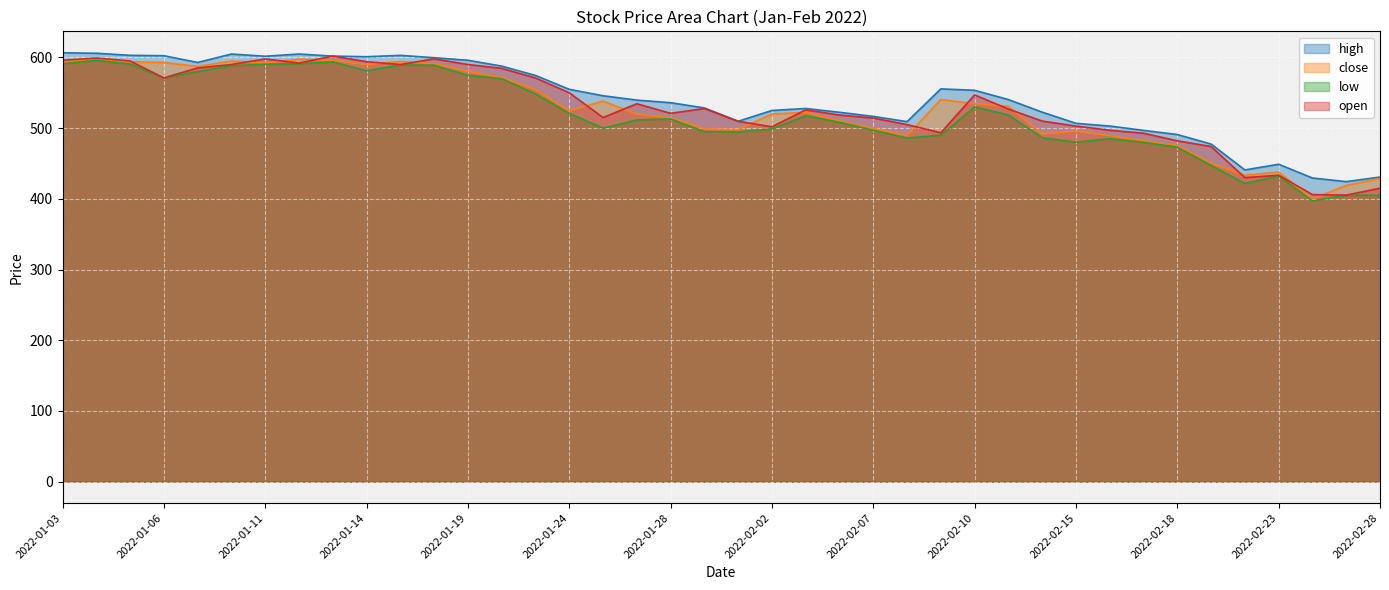

At 2022-01-04, list the series in order from smallest to largest.

low, close, open, high